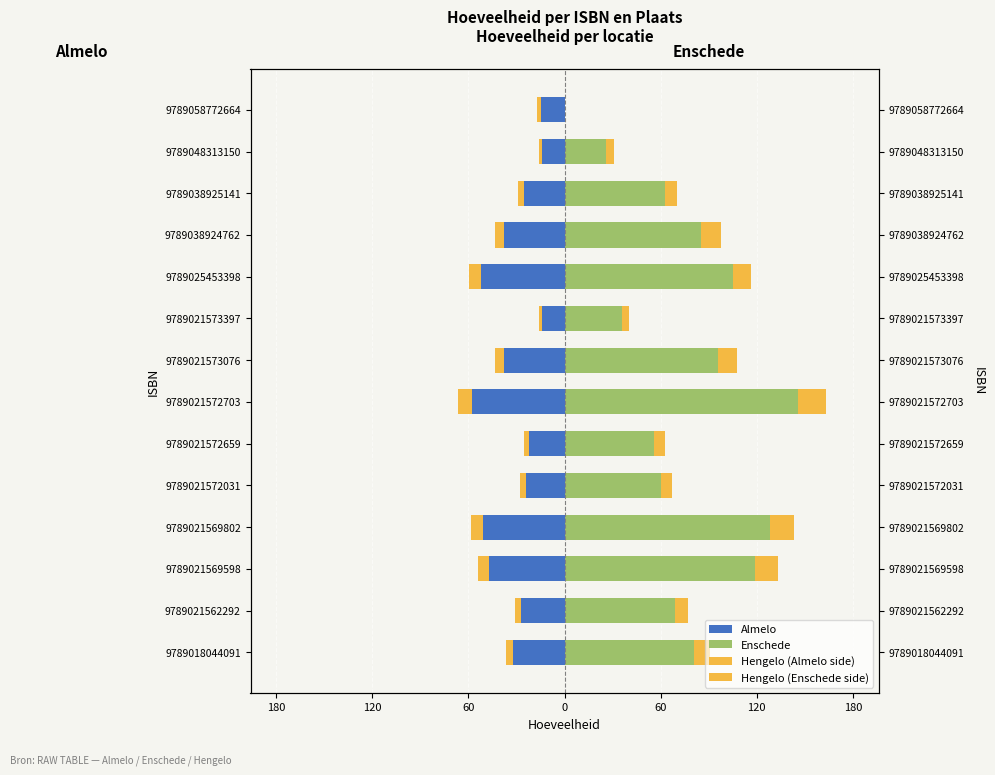

How many bars are there in each group?

4